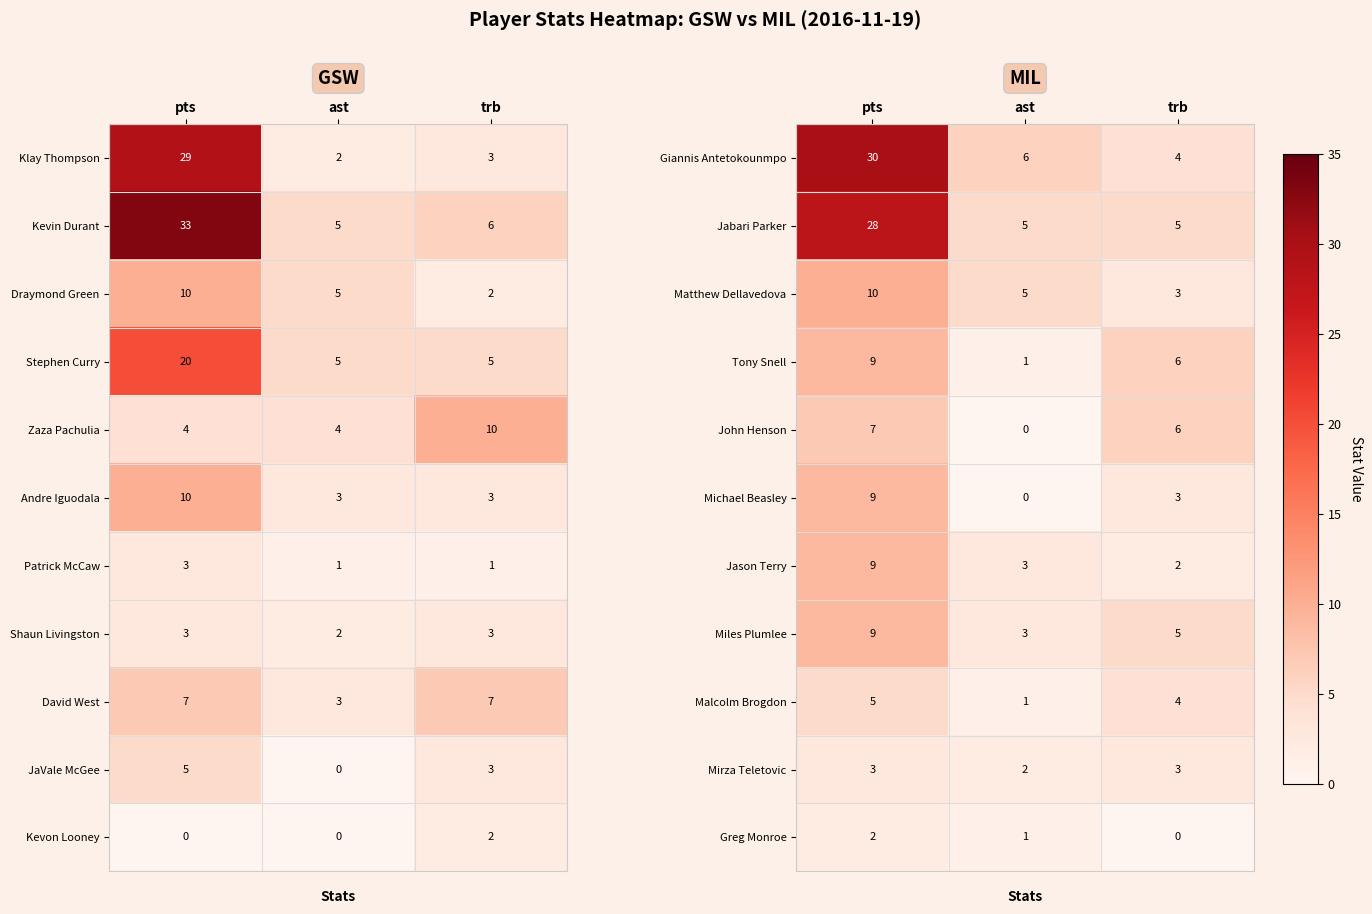

List the labels in order of Miles Plumlee value, smallest first.

ast, trb, pts